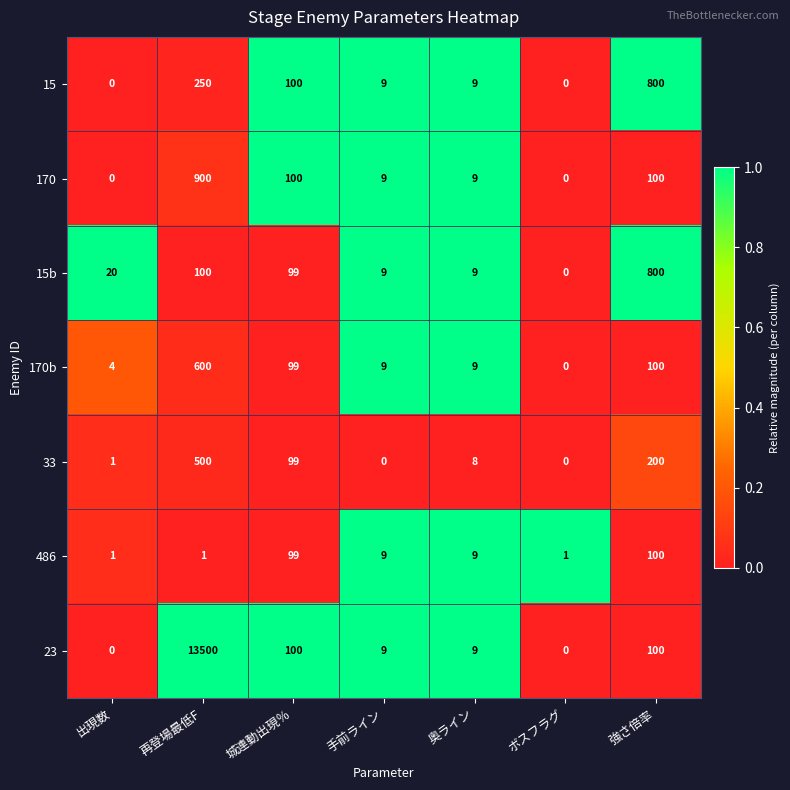

Where does the 170b series first go above 9?

再登場最低F